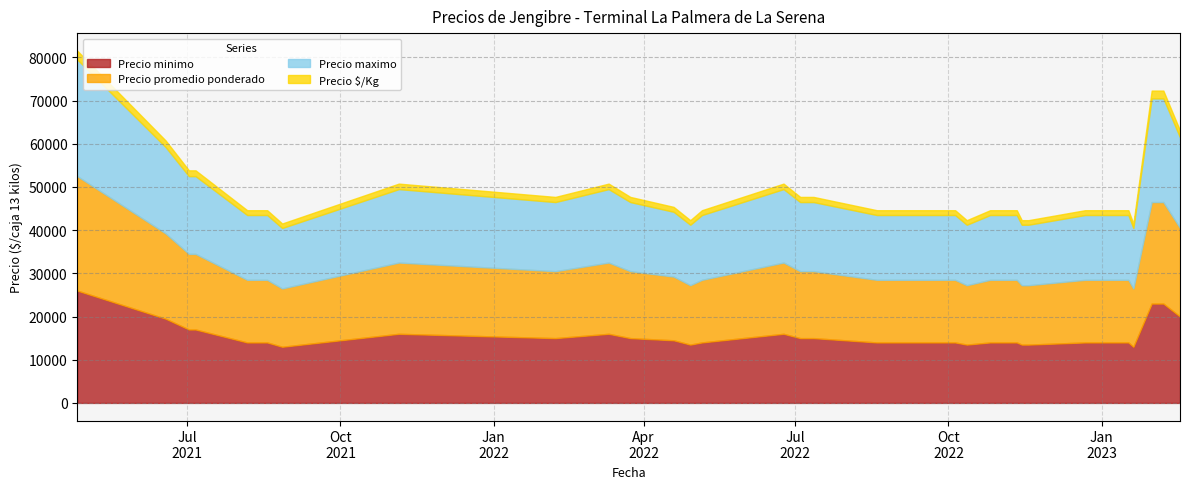

Count the number of categories in the chart.

40